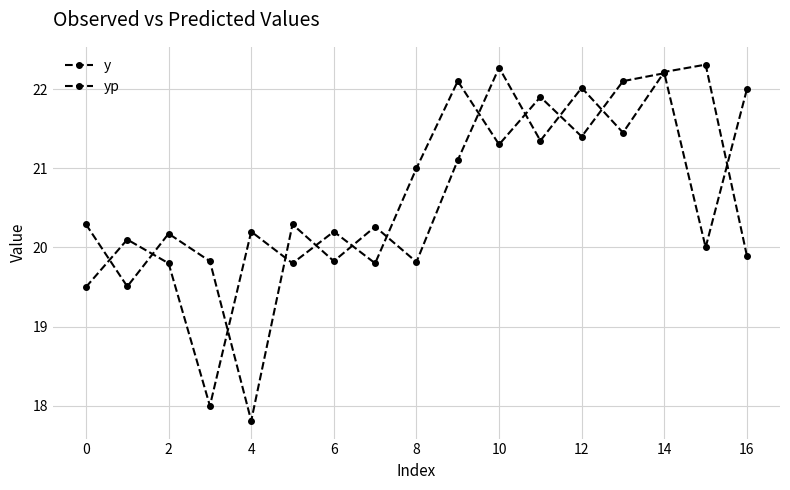

At which category does y reach its first local valley?

4